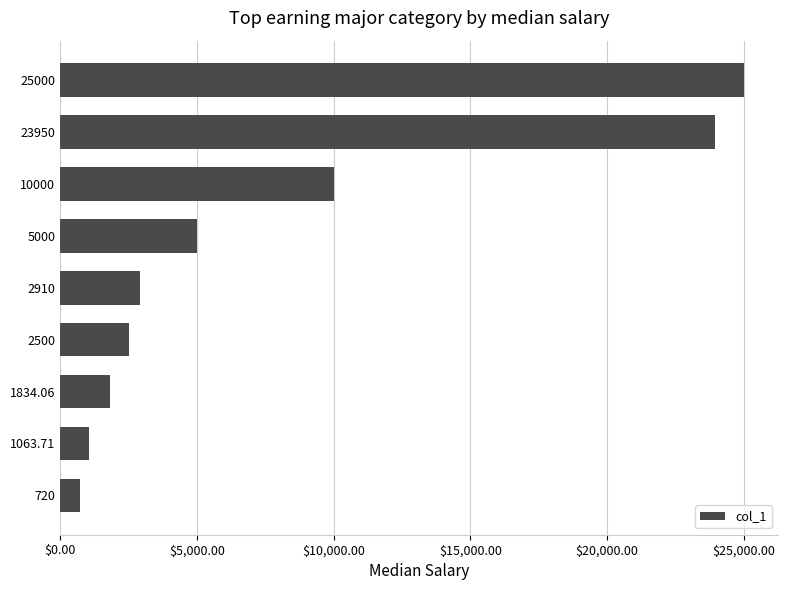

Is it true that the value at 1063.71 is 702.2?

False